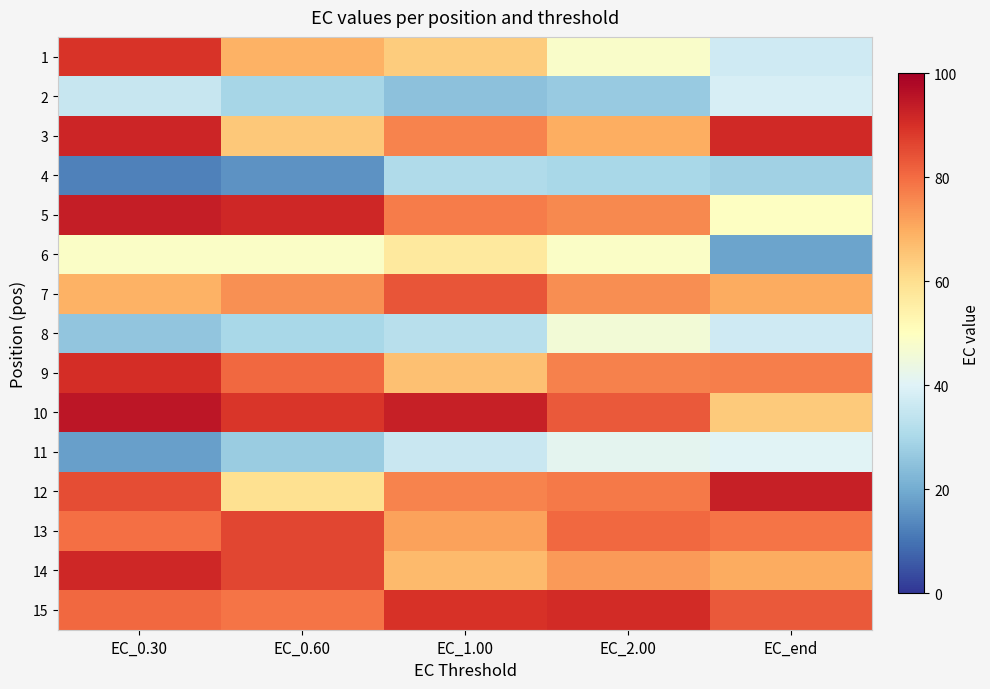

At EC_end, list the series in order from smallest to largest.

6, 4, 1, 8, 2, 11, 5, 10, 14, 7, 9, 13, 15, 3, 12